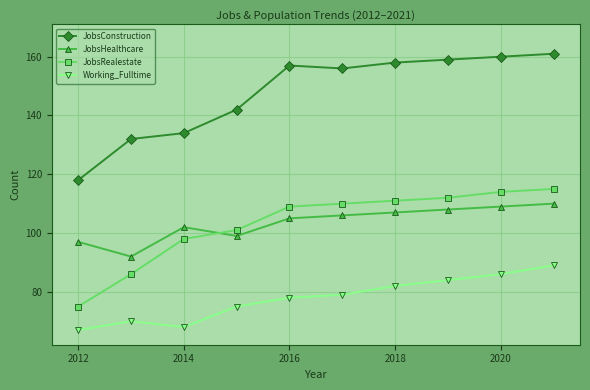

Rank the series by their maximum value, from highest to lowest.

JobsConstruction, JobsRealestate, JobsHealthcare, Working_Fulltime